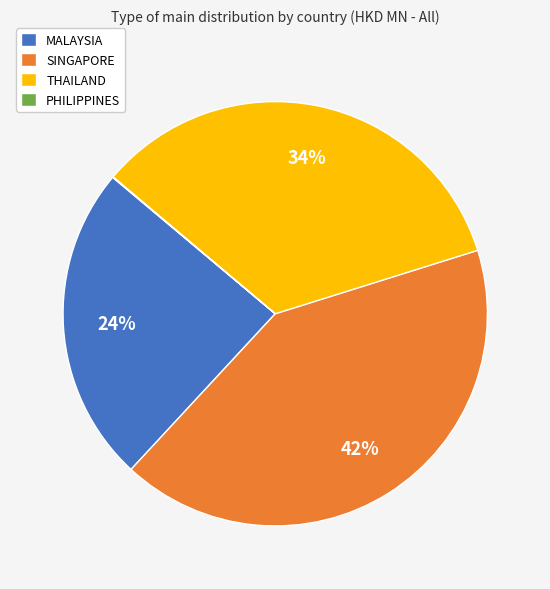

Between SINGAPORE and MALAYSIA, which is larger?

SINGAPORE